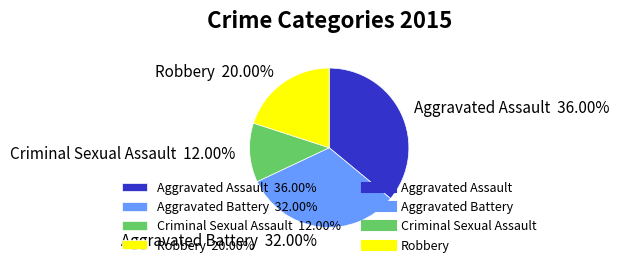

What percentage do Robbery and Aggravated Assault together represent?

56.0%